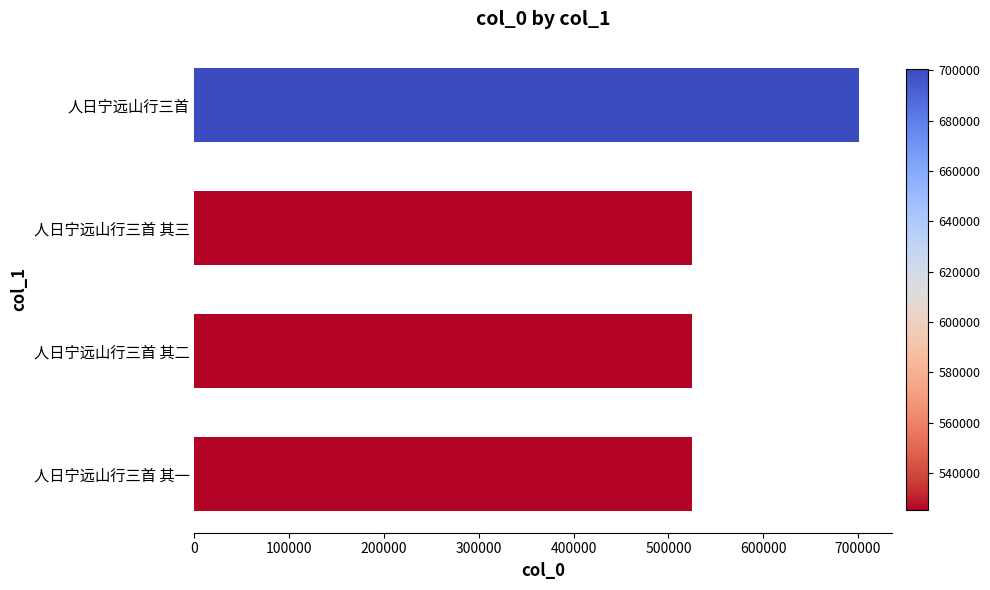

Which has a higher value, 人日宁远山行三首 or 人日宁远山行三首 其一?

人日宁远山行三首